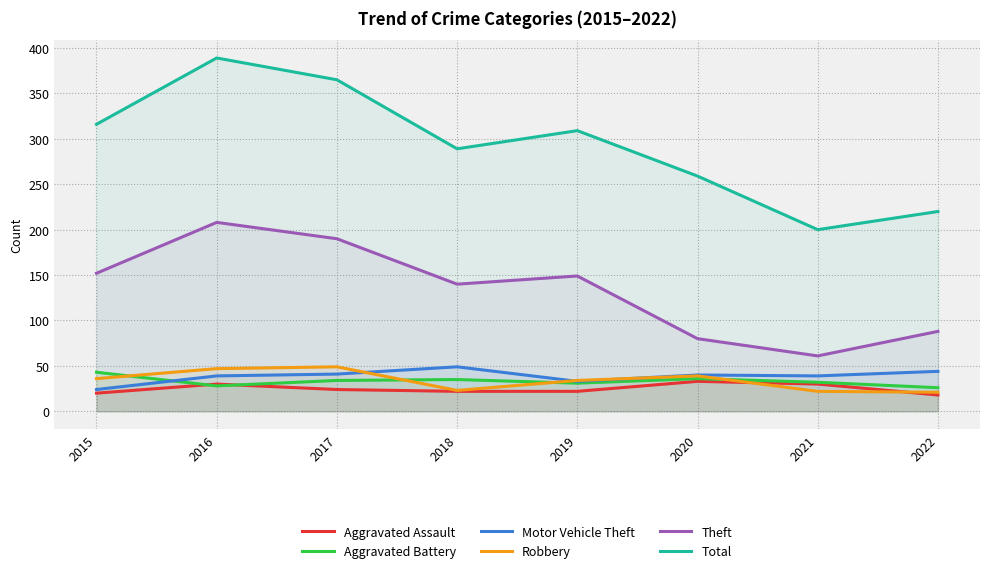

Is the value of Motor Vehicle Theft at 2019 greater than the value of Theft at 2017?

No